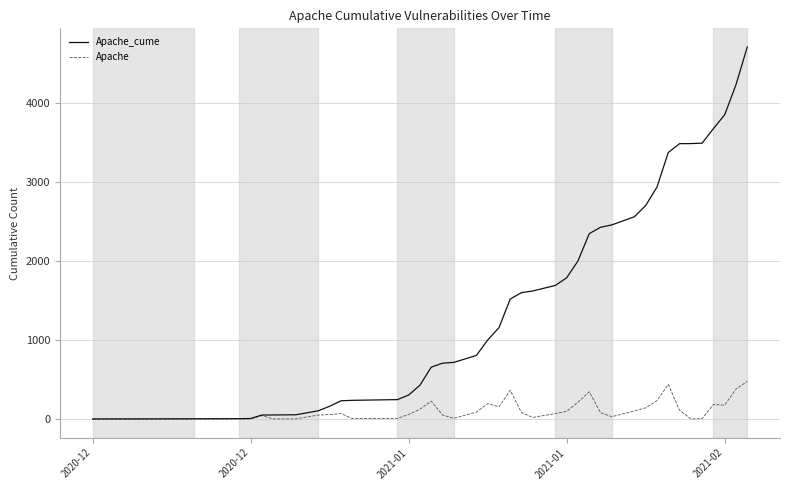

List the series in order of their overall mean, highest first.

Apache_cume, Apache